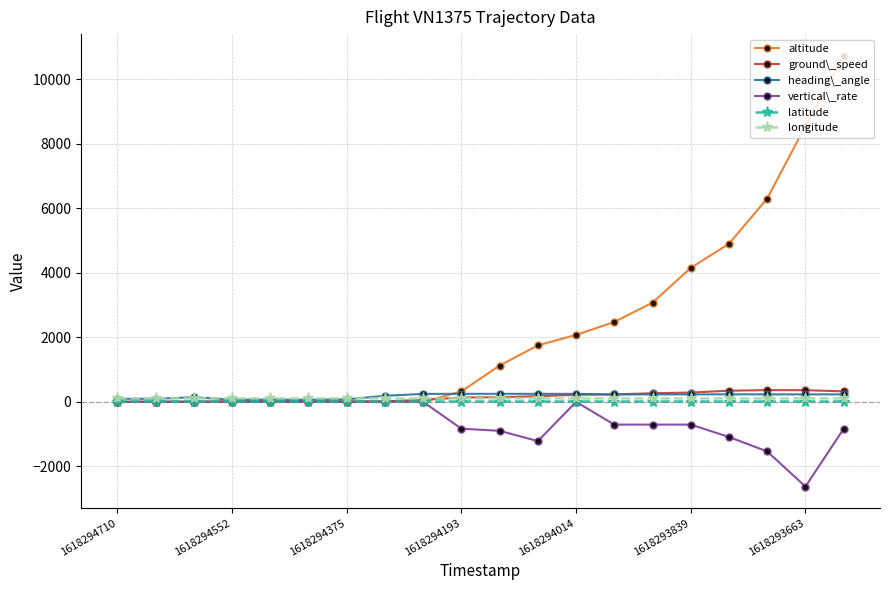

What is the sum of all altitude values?

45450.0